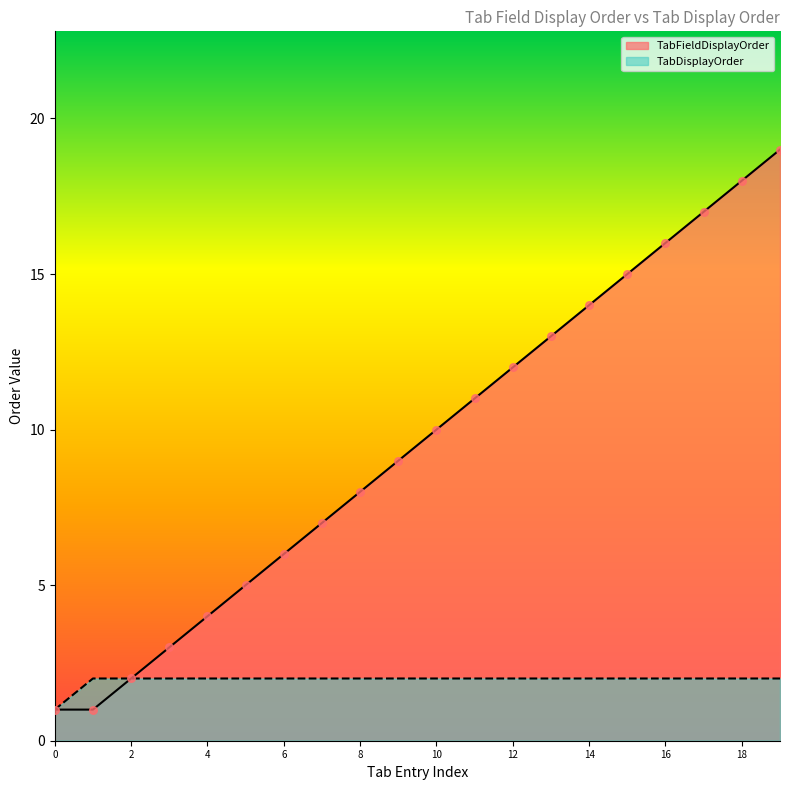

Which series reaches the maximum Y coordinate?

TabFieldDisplayOrder